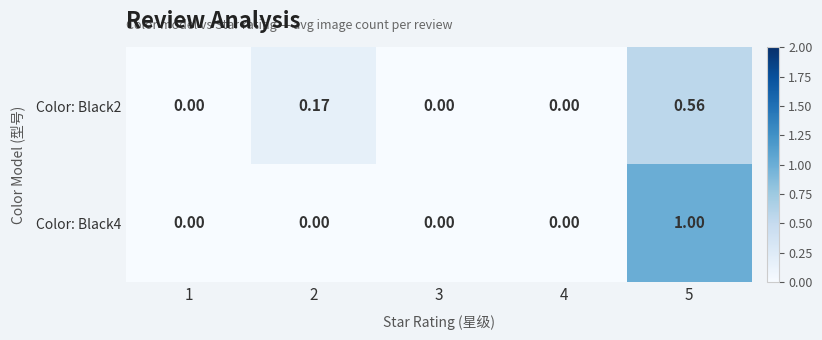

Is the value of Color: Black2 at 2 greater than the value of Color: Black4 at 3?

Yes